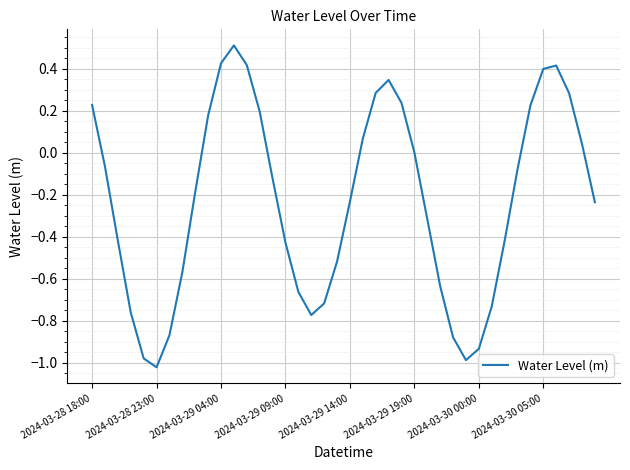

What is the greatest value displayed?

0.5